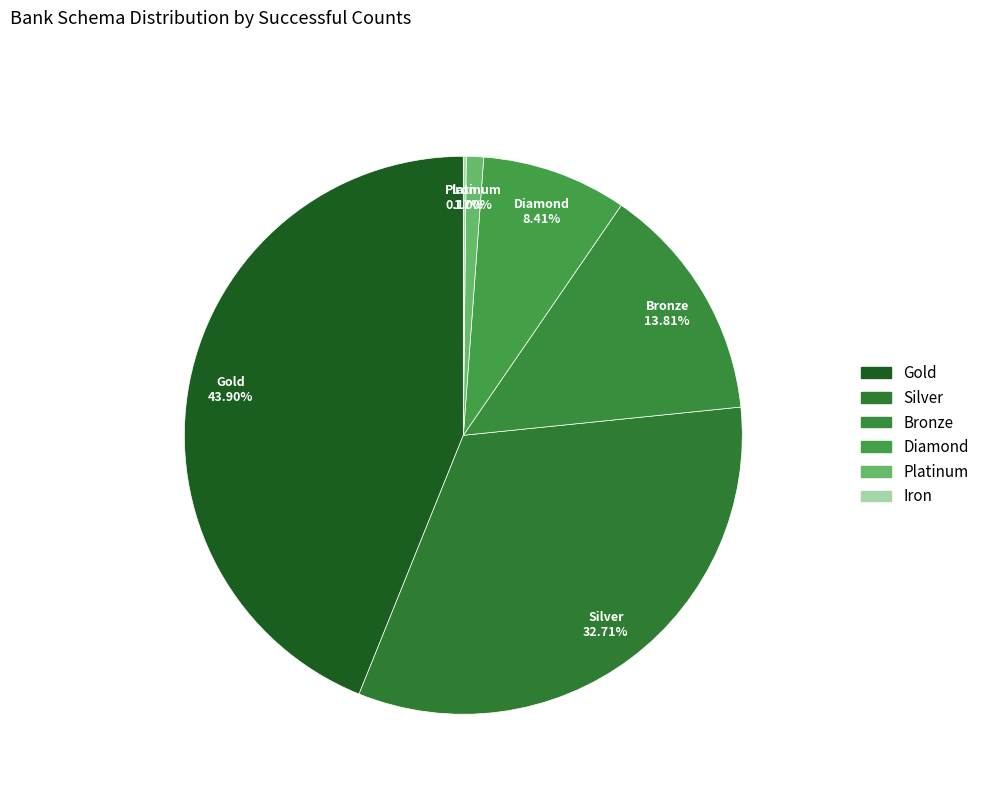

Rank the categories by value from highest to lowest.

Gold, Silver, Bronze, Diamond, Platinum, Iron